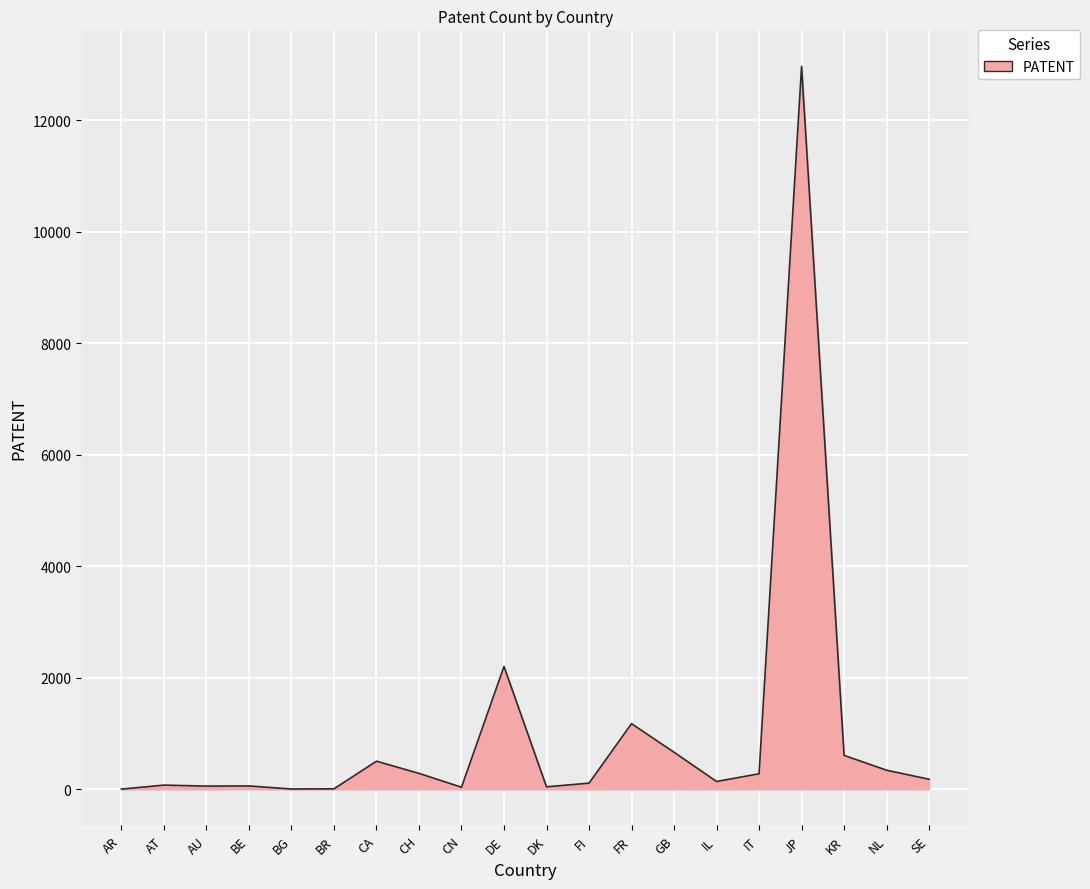

Which label corresponds to the largest value in the chart?

JP